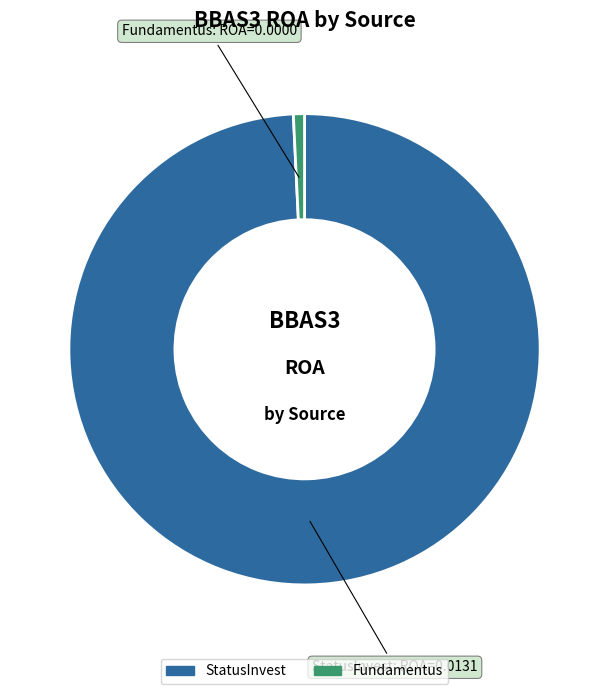

What is the smallest slice in the pie chart?

Fundamentus